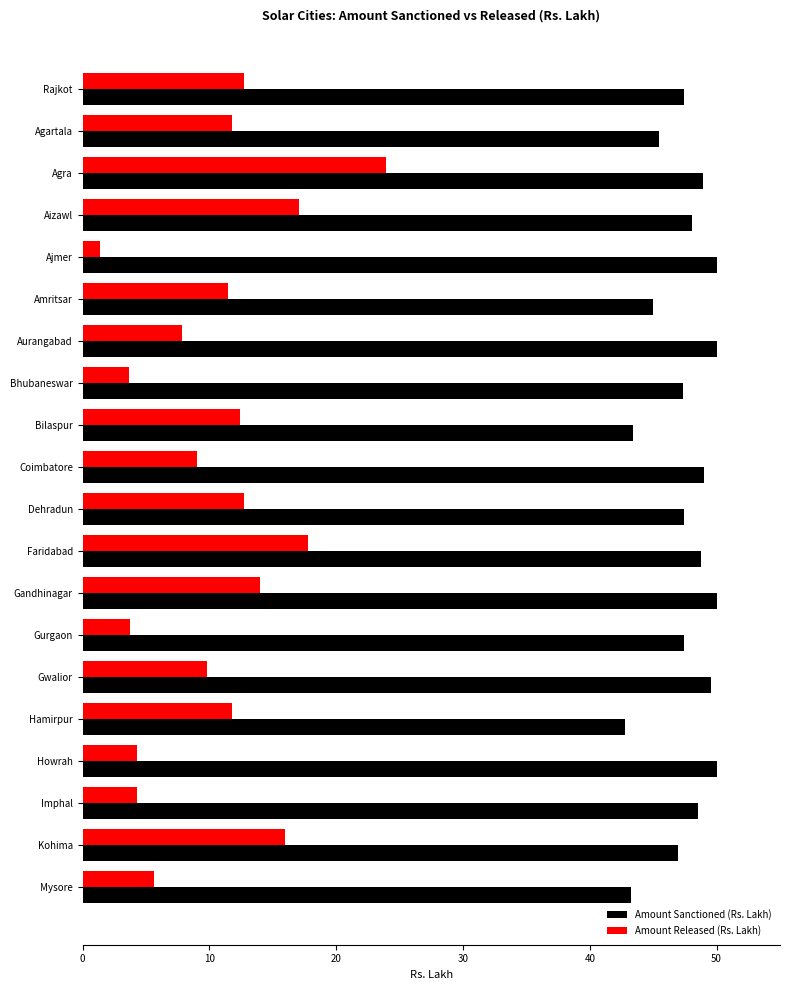

What is the average value of the Amount Sanctioned (Rs. Lakh) series?

47.5